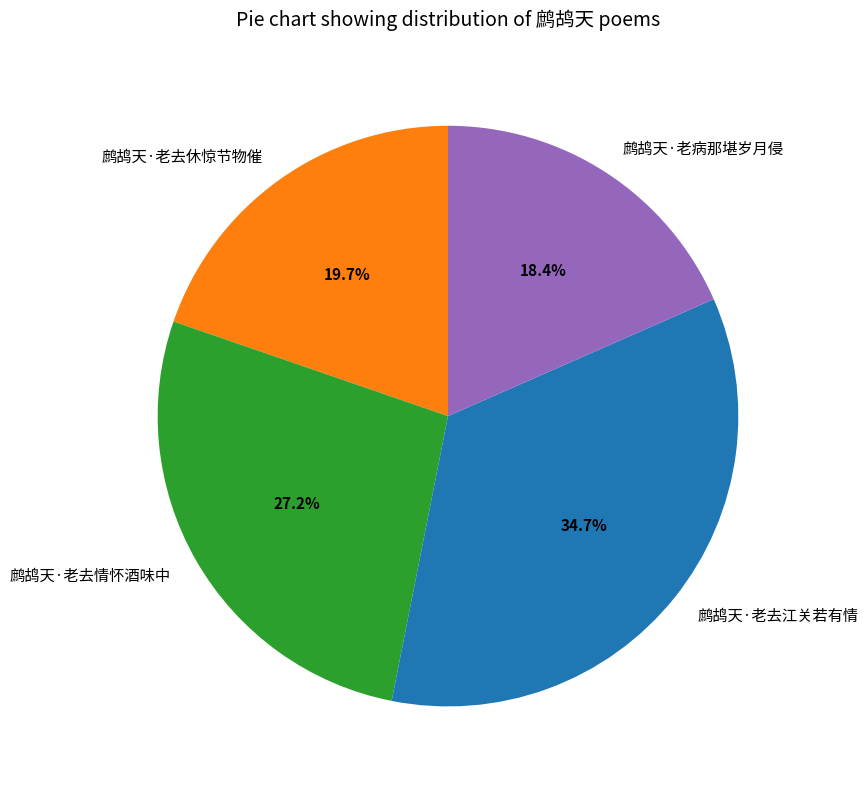

What is the largest slice in the pie chart?

鹧鸪天·老去江关若有情